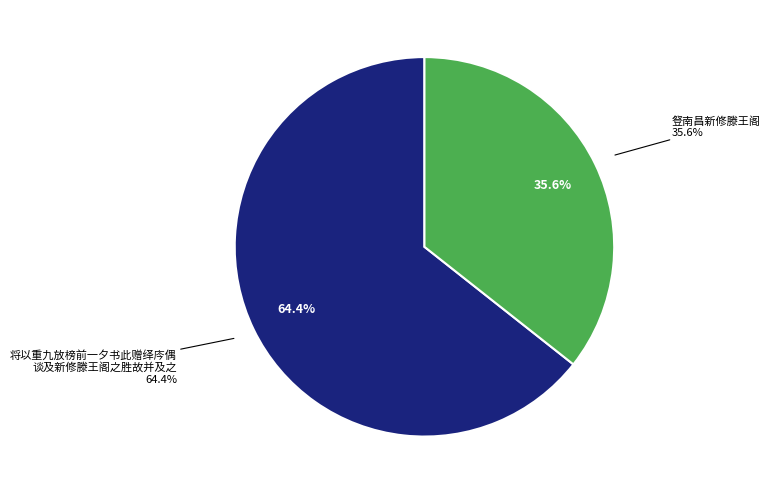

Which has a higher value, 将以重九放榜前一夕书此赠绎庈偶谈及新修滕王阁之胜故并及之 or 豋南昌新修滕王阁?

将以重九放榜前一夕书此赠绎庈偶谈及新修滕王阁之胜故并及之